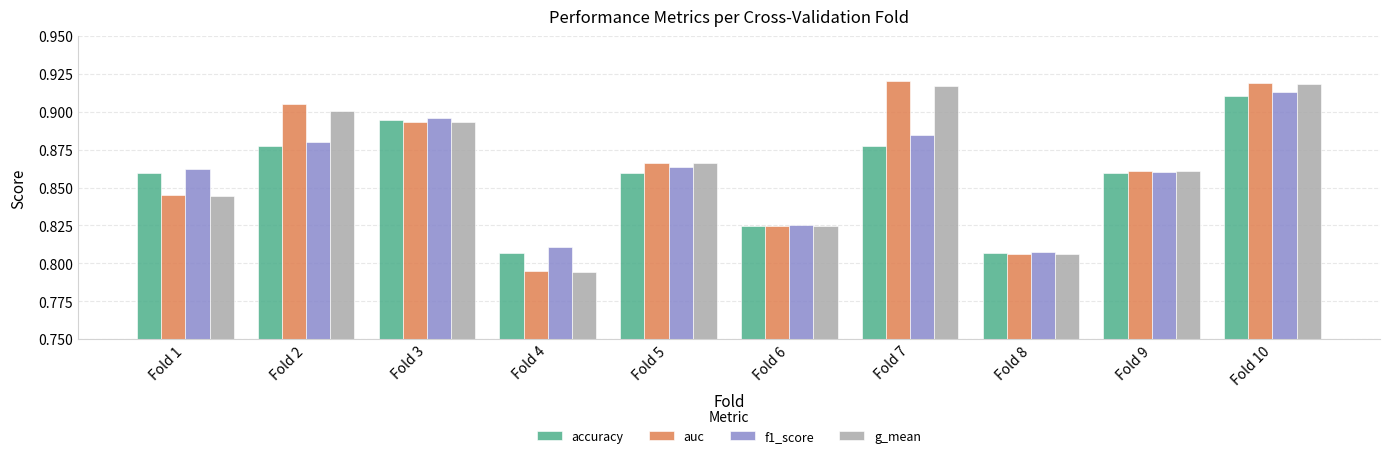

What is the difference between the accuracy values at Fold 5 and Fold 10?

0.1